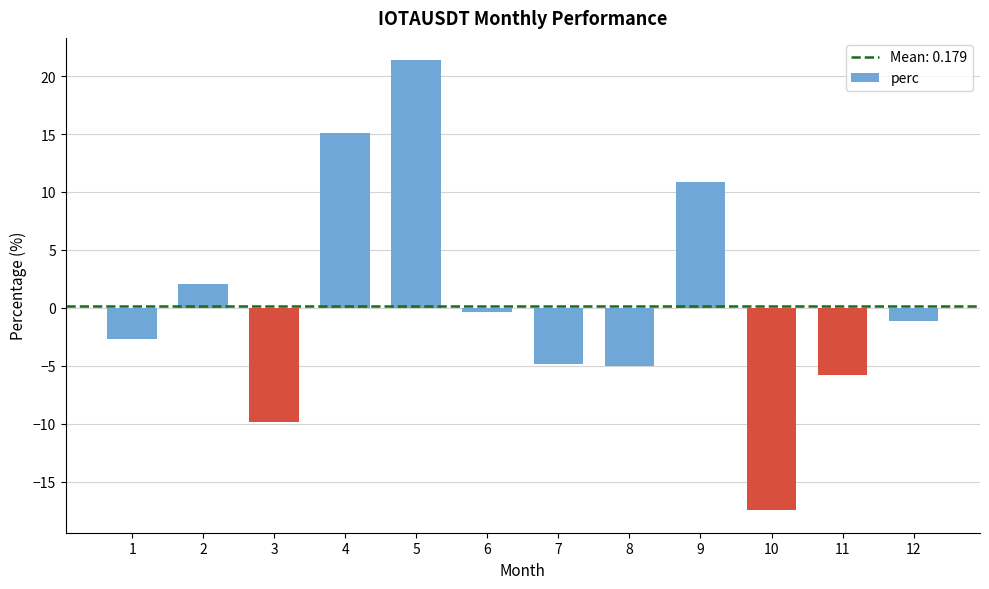

At which label does the data first exceed -1?

2